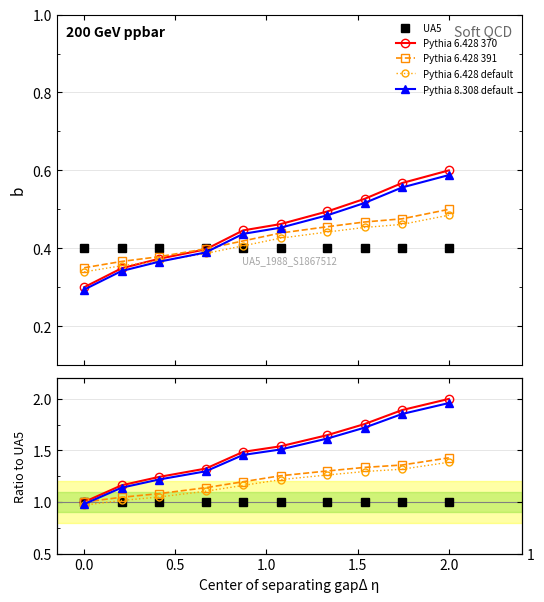

True or false: Pythia 6.428 370 has more than 1 interior local peaks.

False